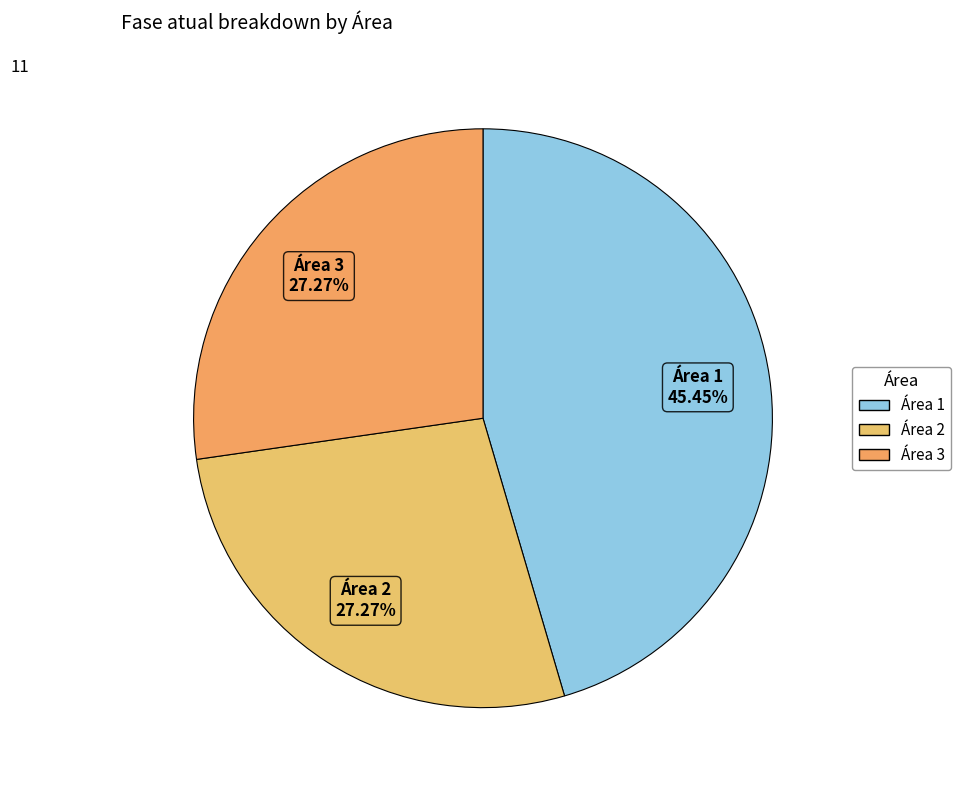

Do Área 2 and Área 3 together represent more than half of the pie?

Yes